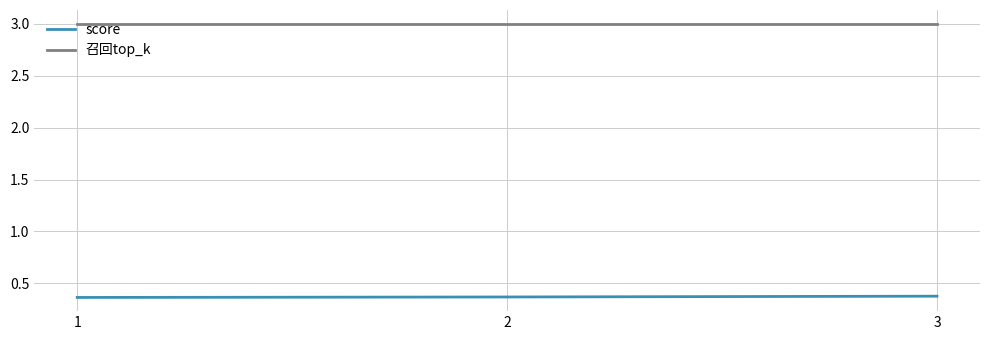

What is the minimum value for 召回top_k?

3.0